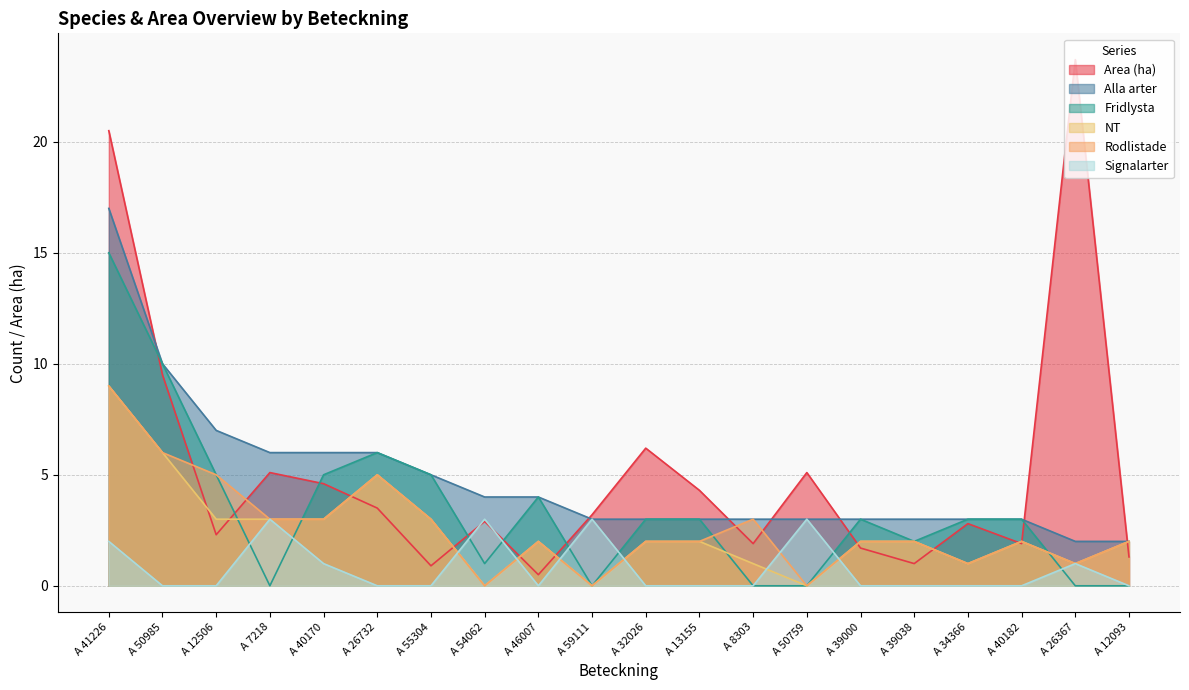

How many values in the Alla arter series are below 3?

2